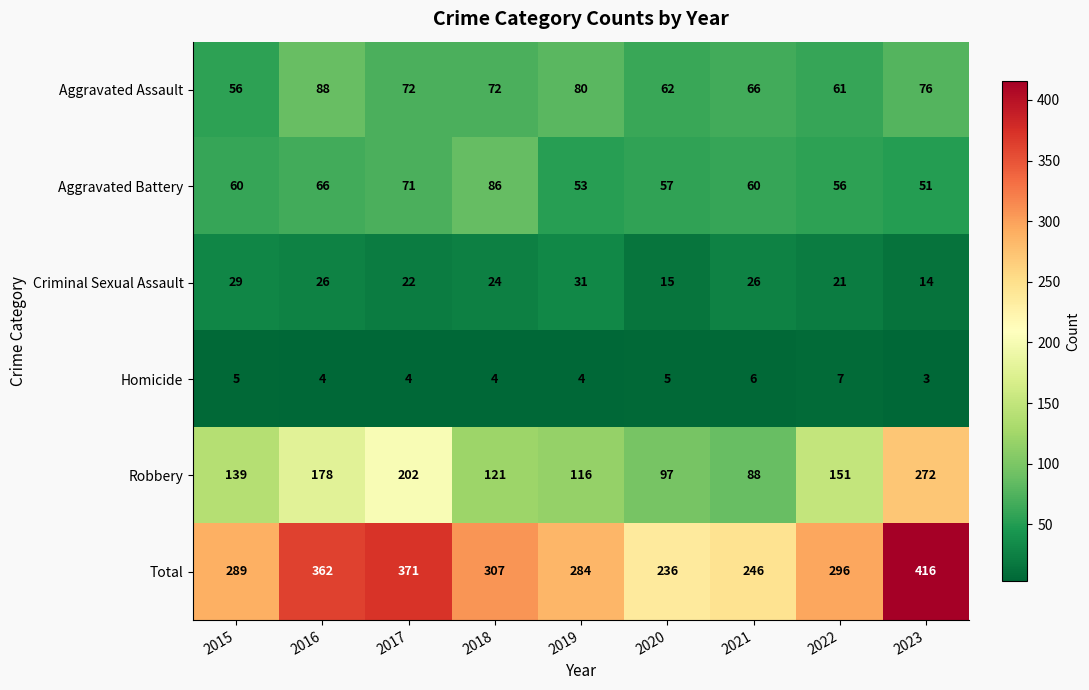

Which series changed the most between 2020 and 2022?

Total